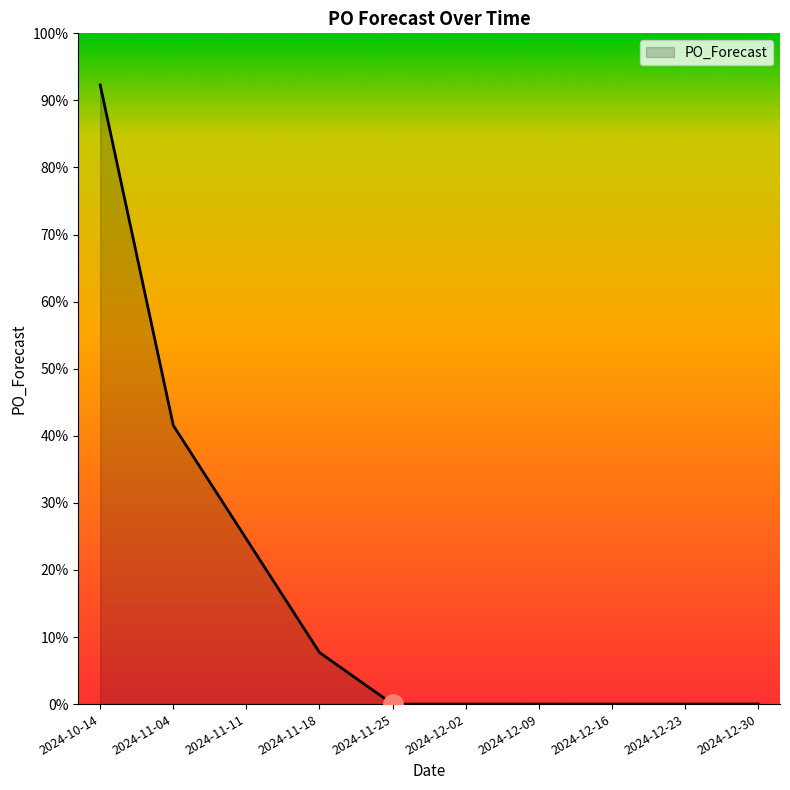

Does the chart display data point markers on the line(s)?

No